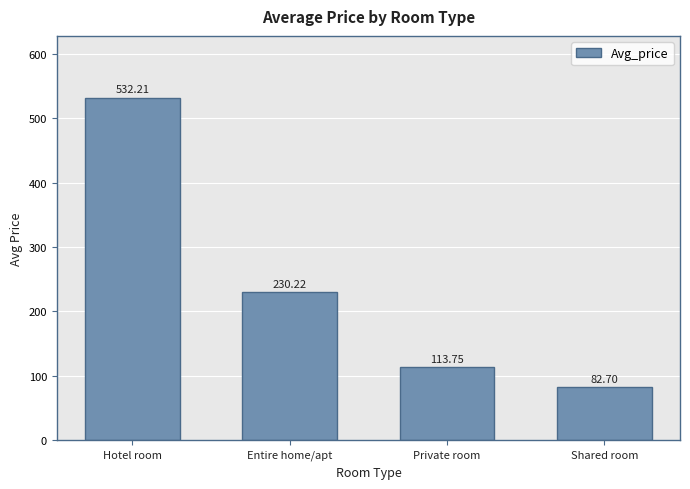

What is the value of the 4th bar from the left?

82.7